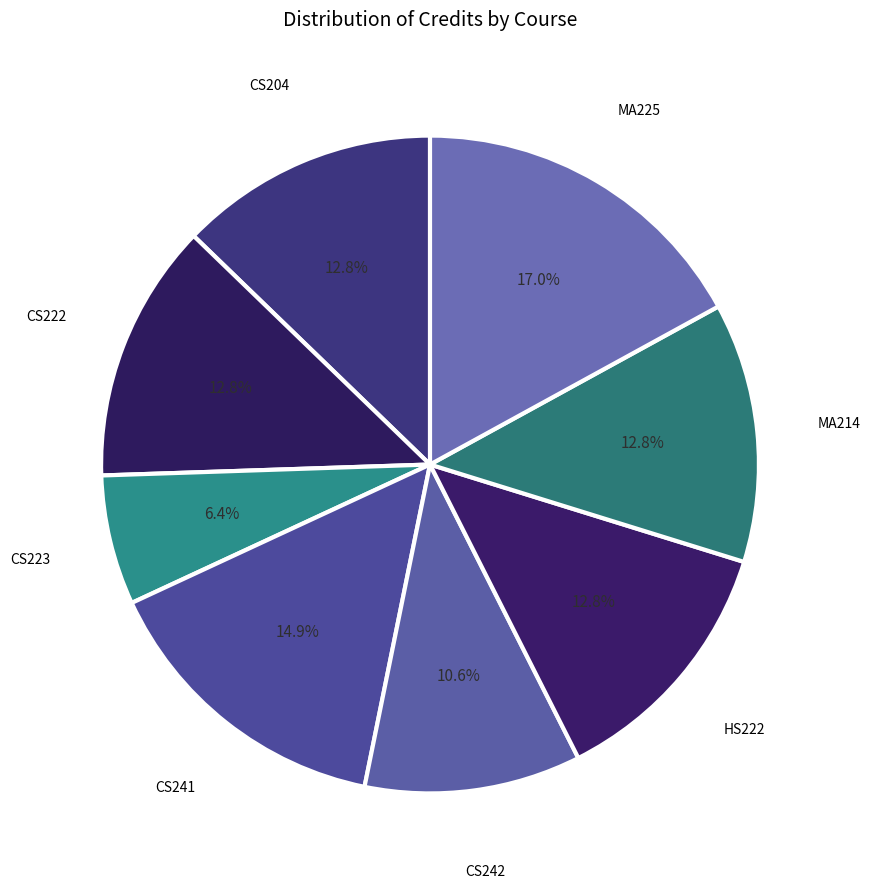

Count the number of slices in the pie.

8